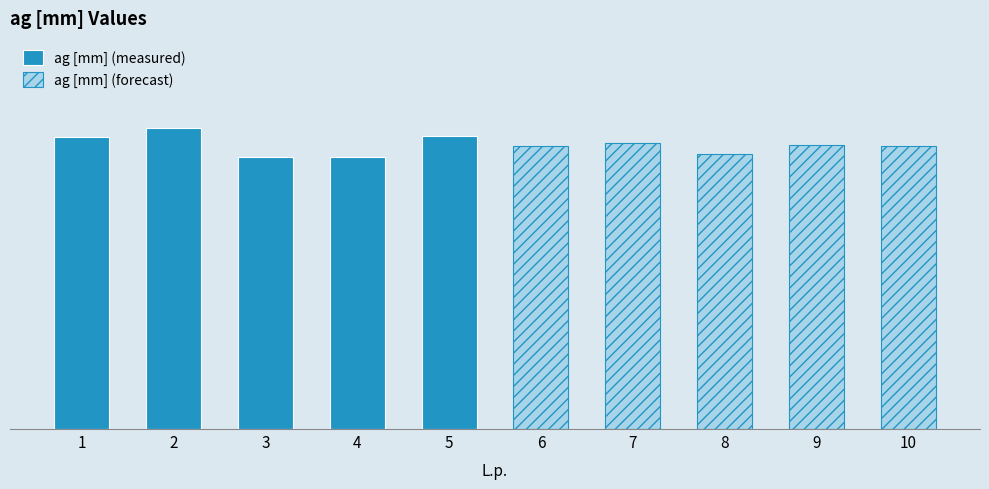

Which series has the largest total across all categories?

ag [mm] (measured)